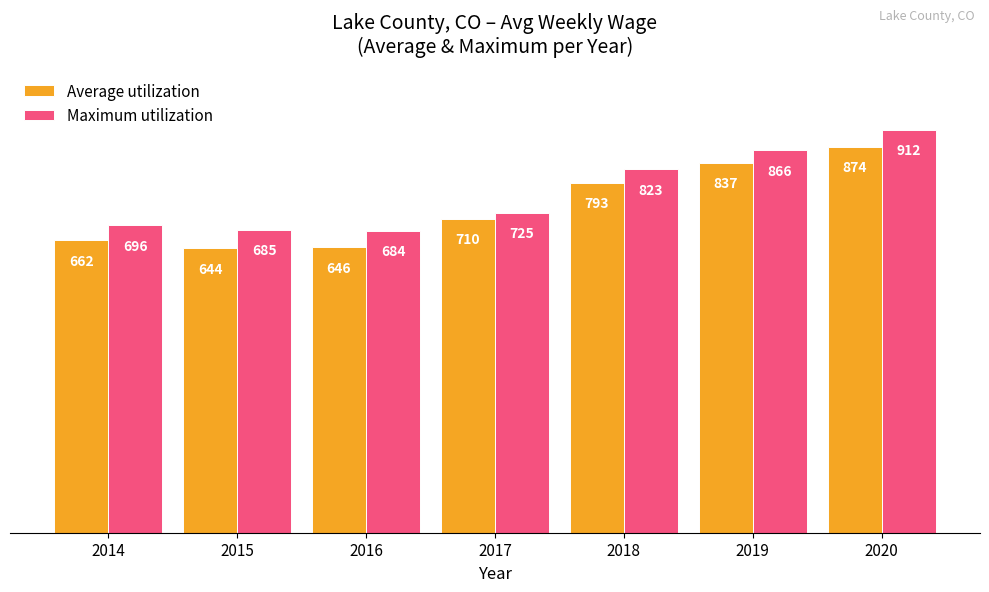

Reading right to left, what are all the values shown in this chart?

Average utilization: 2020=874	2019=837	2018=793	2017=710	2016=646	2015=644	2014=662
Maximum utilization: 2020=912	2019=866	2018=823	2017=725	2016=684	2015=685	2014=696